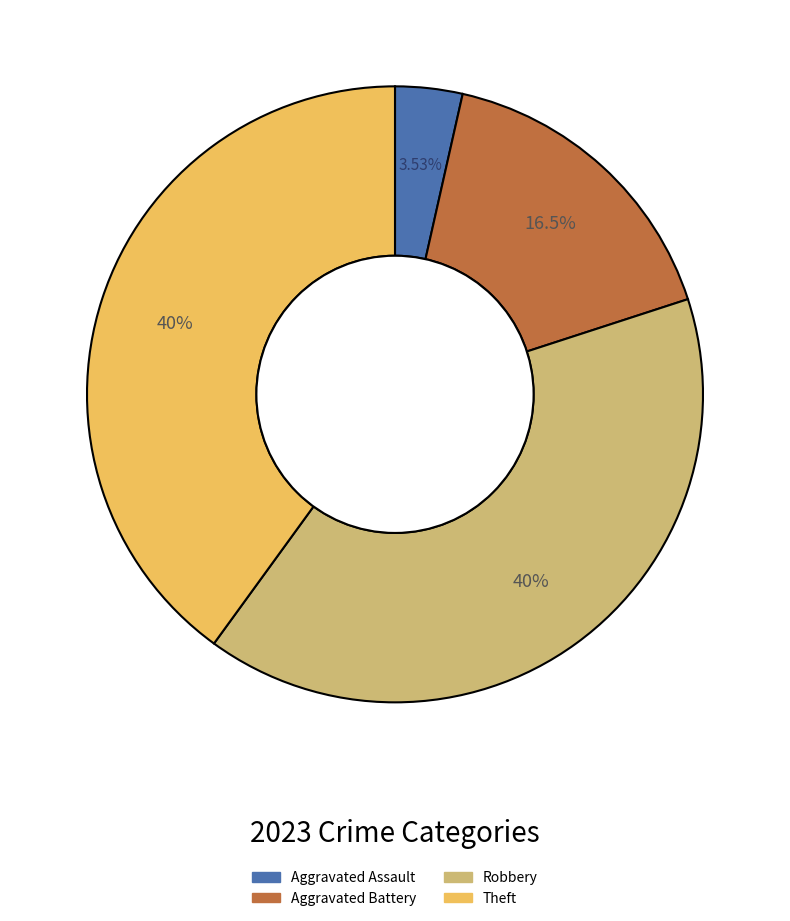

Is there any slice that represents more than half of the pie?

No